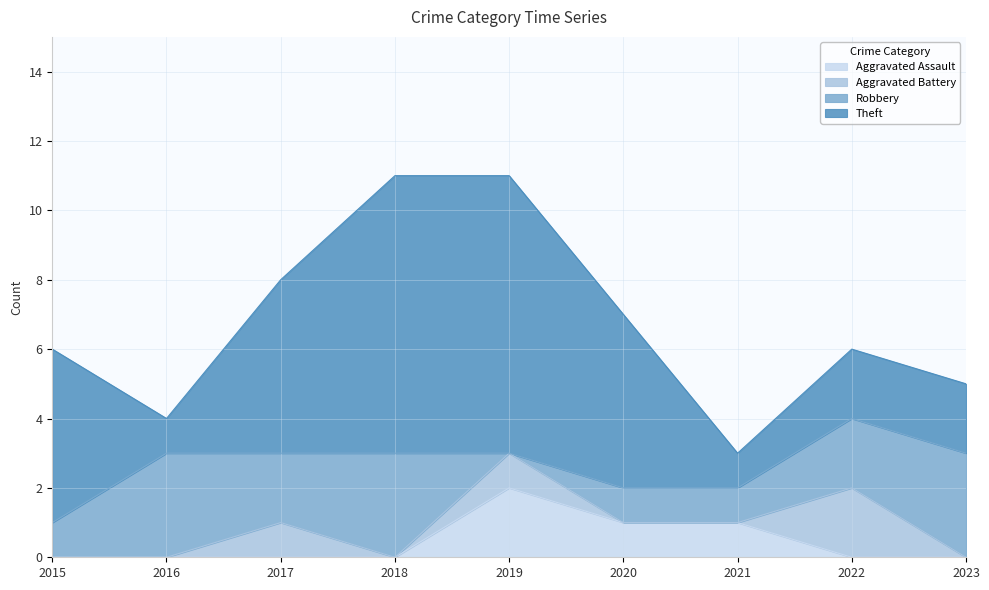

What is the spread (max minus min) of values at 2016?

3